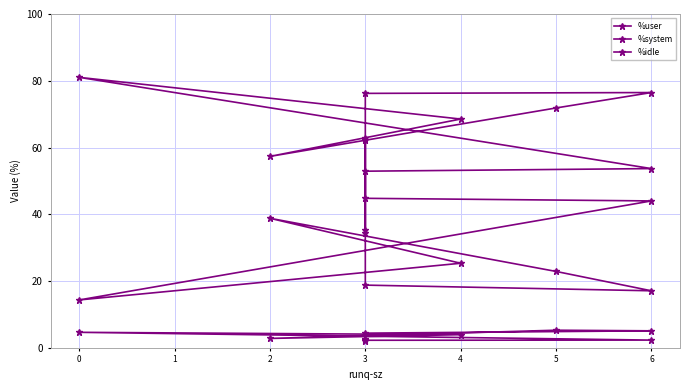

Between 5 and 2, which is larger?

2